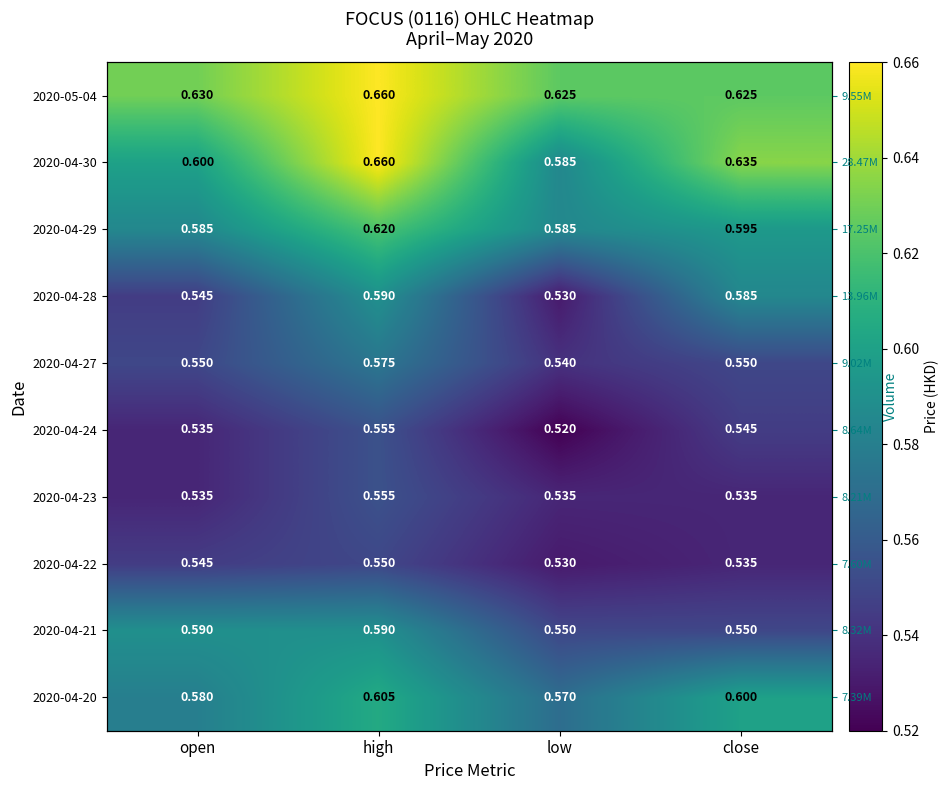

Which has a higher value, high or open?

high